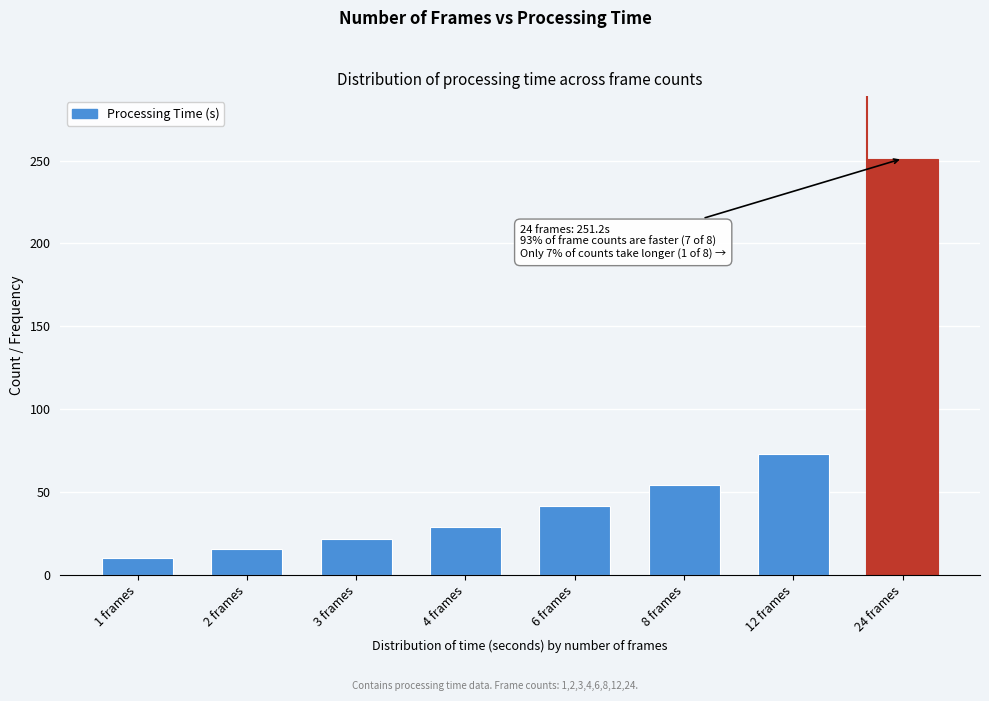

Reading left to right, extract all data points from this chart.

10.1	15.7	21.5	28.7	41.5	54.0	73.1	251.2